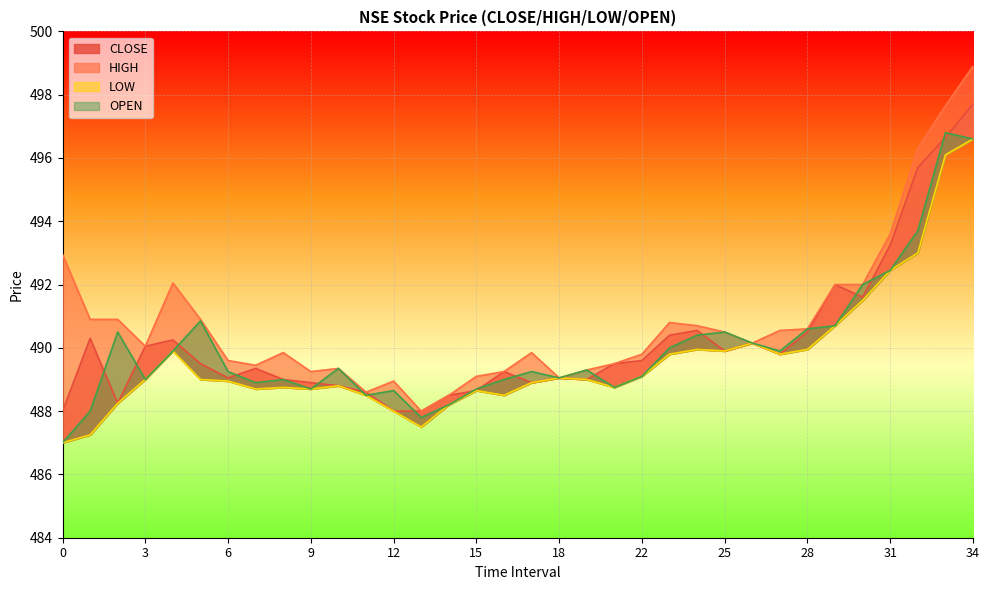

Reading left to right, transcribe all the data shown in this chart.

CLOSE: 488.0	490.3	488.2	490.1	490.2	489.5	489.1	489.4	489.0	488.9	488.8	488.6	488.0	488.0	488.5	488.6	489.2	488.9	489.1	489.0	489.5	489.6	490.4	490.6	489.9	490.1	489.8	490.5	492.0	491.6	493.2	495.7	496.6	497.7
HIGH: 492.9	490.9	490.9	490.1	492.1	490.9	489.6	489.4	489.9	489.2	489.4	488.6	488.9	488.0	488.5	489.1	489.2	489.9	489.1	489.3	489.5	489.8	490.8	490.7	490.5	490.1	490.6	490.6	492.0	492.0	493.6	496.3	497.6	498.9
LOW: 487.0	487.2	488.2	489.0	489.9	489.0	488.9	488.7	488.8	488.7	488.8	488.5	488.0	487.5	488.2	488.6	488.5	488.9	489.1	489.0	488.8	489.1	489.8	489.9	489.9	490.1	489.8	489.9	490.7	491.5	492.4	493.0	496.1	496.6
OPEN: 487.0	488.0	490.5	489.0	489.9	490.9	489.2	488.9	489.0	488.7	489.4	488.5	488.6	487.8	488.2	488.7	489.0	489.2	489.1	489.3	488.8	489.1	490.0	490.4	490.5	490.1	489.9	490.6	490.7	492.0	492.4	493.7	496.8	496.6